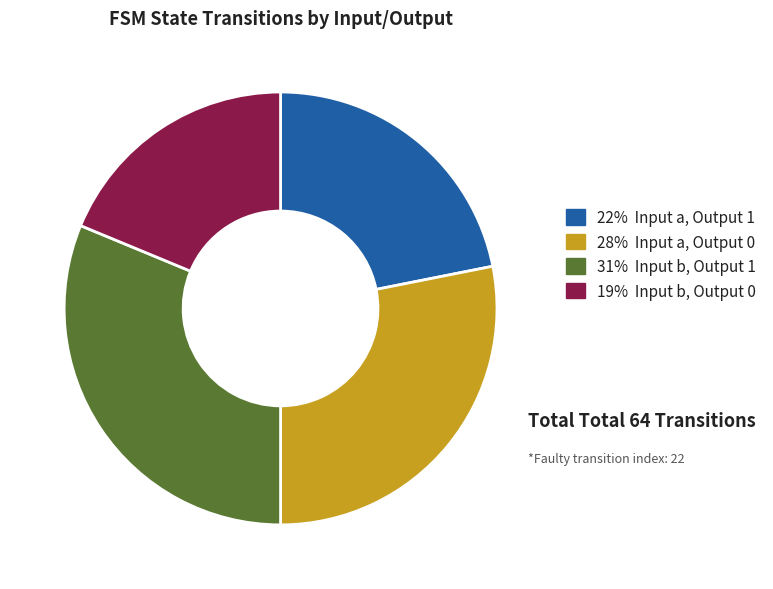

Is there any slice that represents more than half of the pie?

No